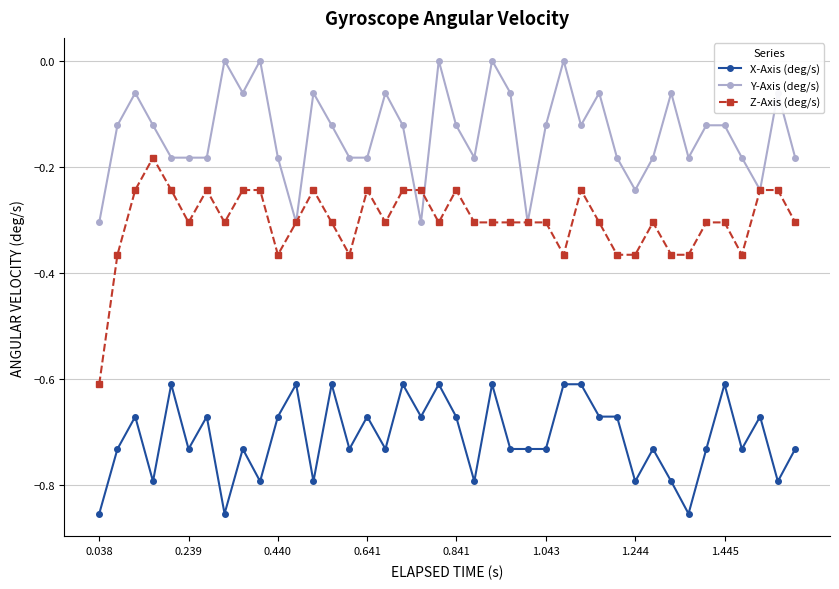

Which series has the largest total across all categories?

Y-Axis (deg/s)